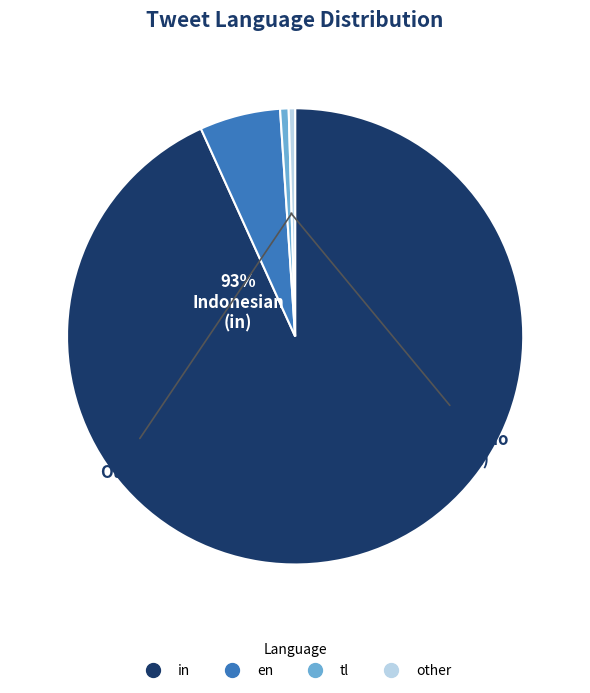

To the nearest percent, what is the difference between the largest and smallest slice percentages?

93%